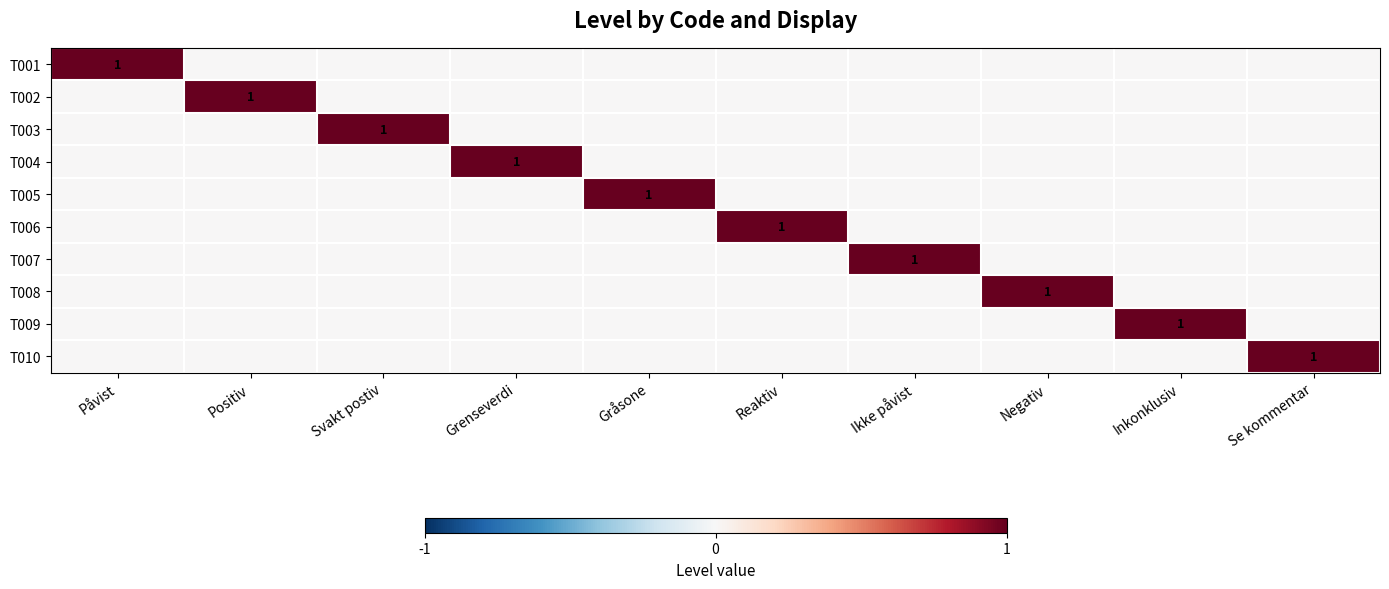

The T003 series shows 0 at Svakt postiv. True or false?

False